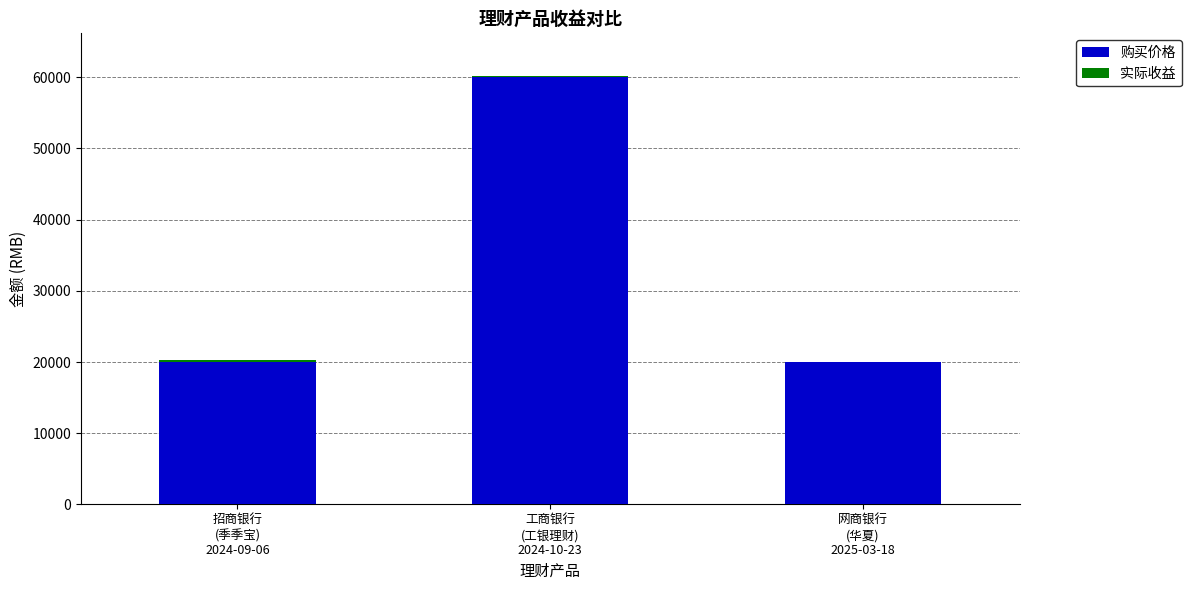

What is the total value across all series at 工商银行
(工银理财)
2024-10-23?

60135.6